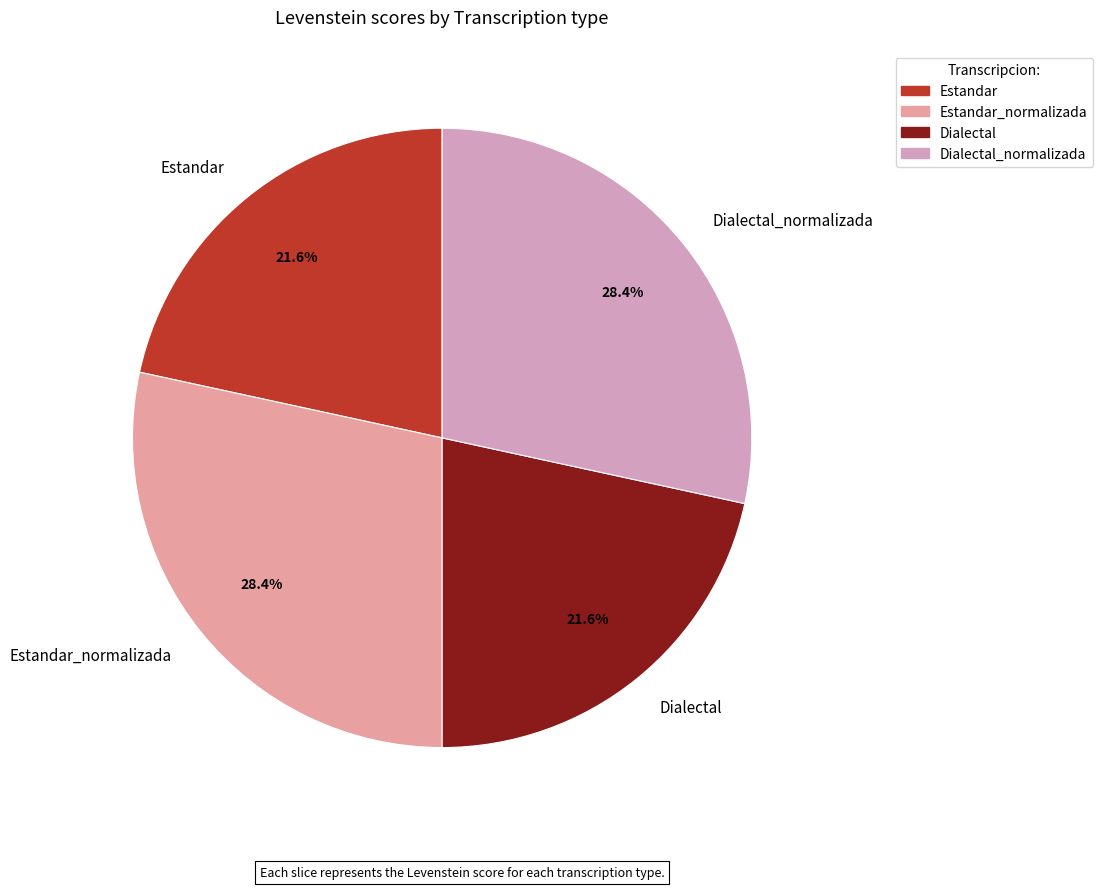

How much of the chart is everything except Dialectal?

78.4%